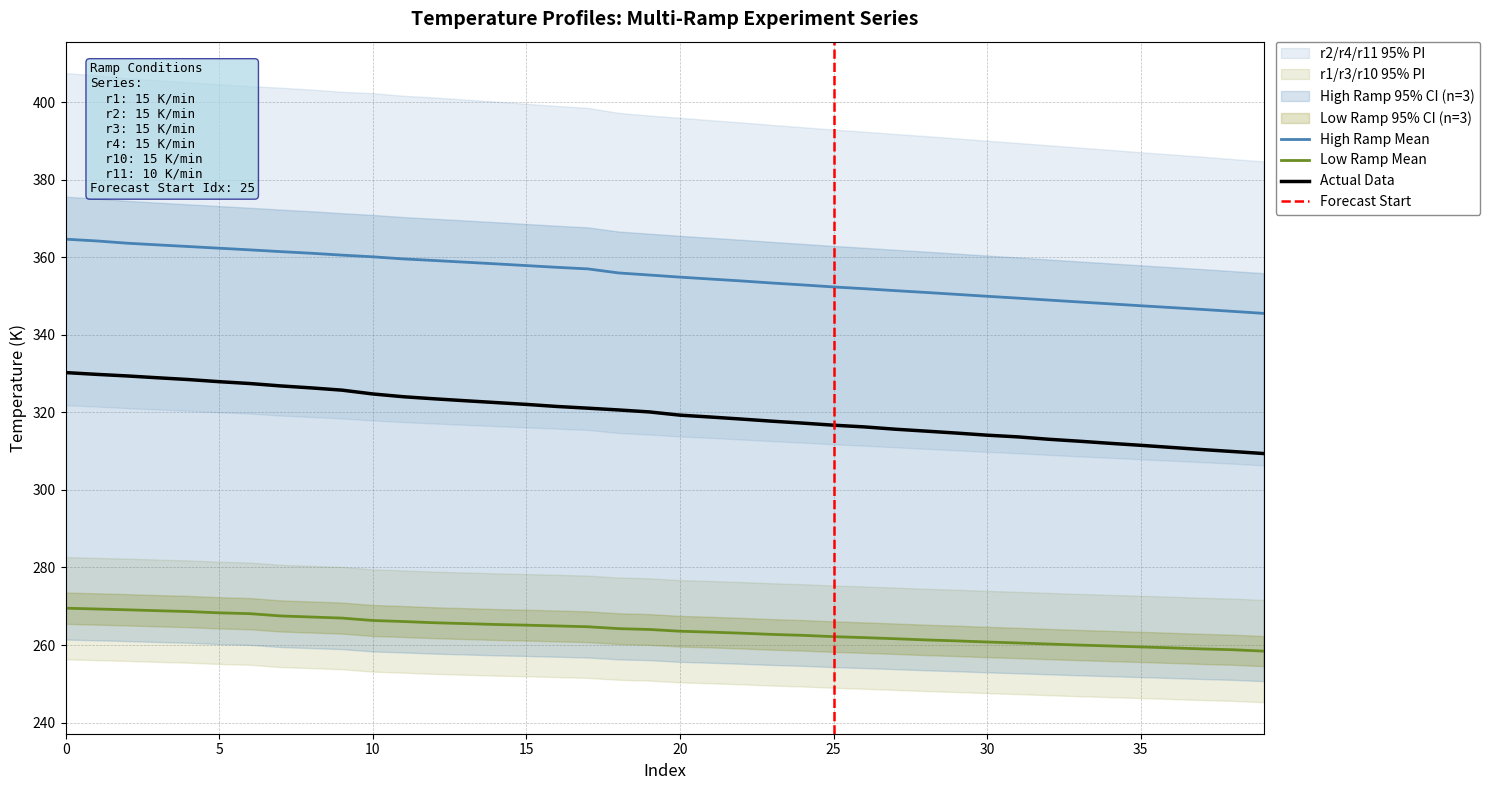

The r3_temp series shows 266.1 at 11. True or false?

True